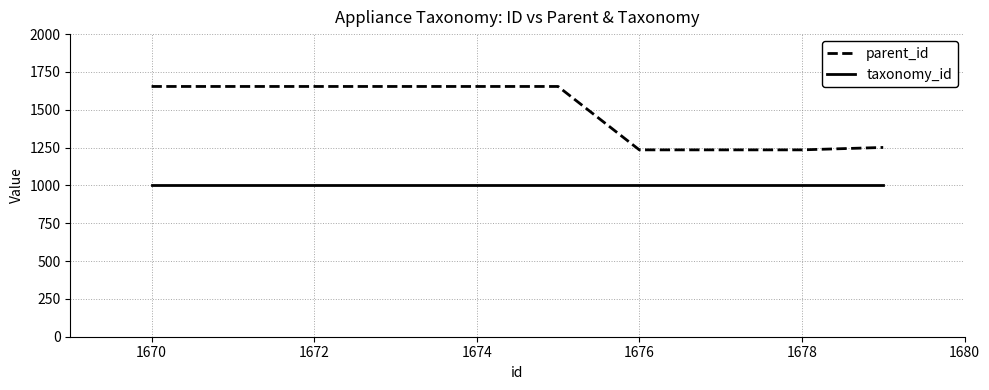

Rank the series by their average value, from highest to lowest.

parent_id, taxonomy_id